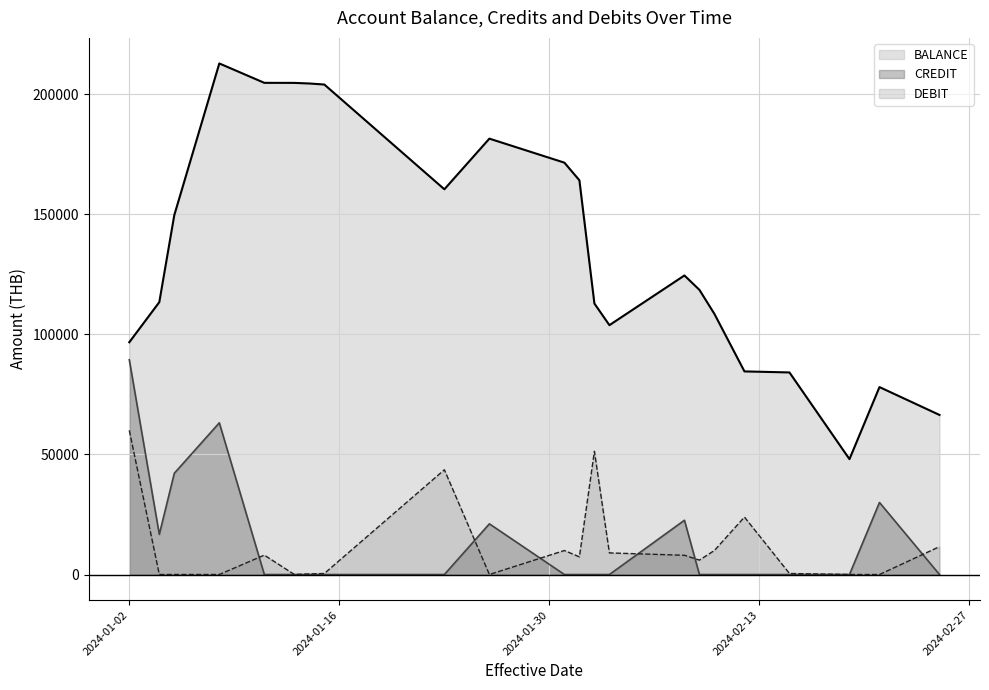

Which series has the largest total across all categories?

BALANCE